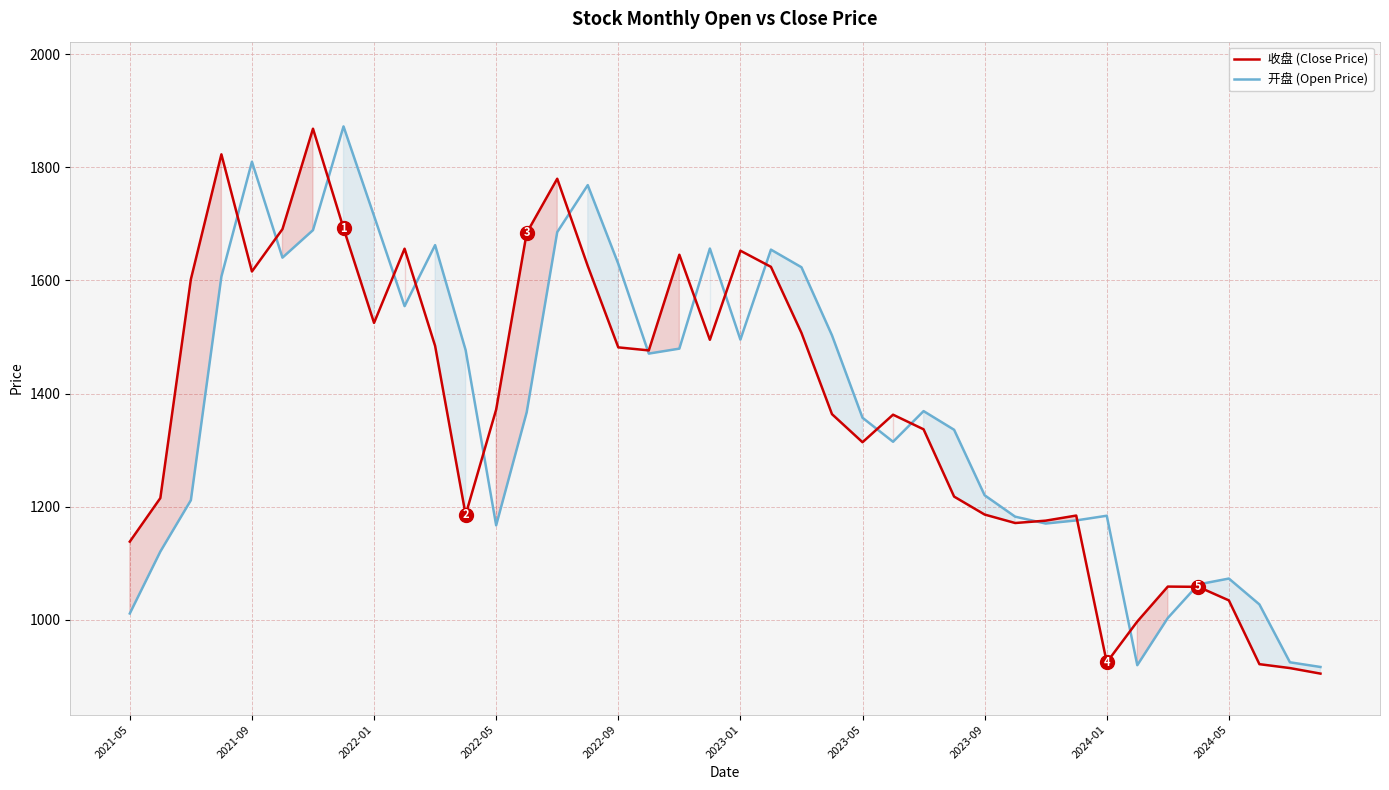

What is the spread (max minus min) of values at 2022-09?

147.7